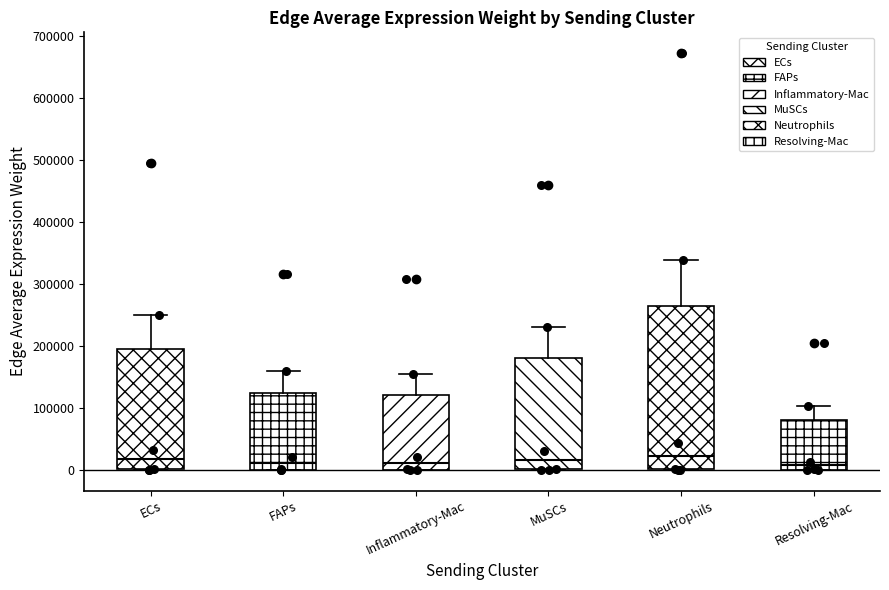

Comparing the boxes themselves (not the whiskers), which one is the tallest?

Neutrophils